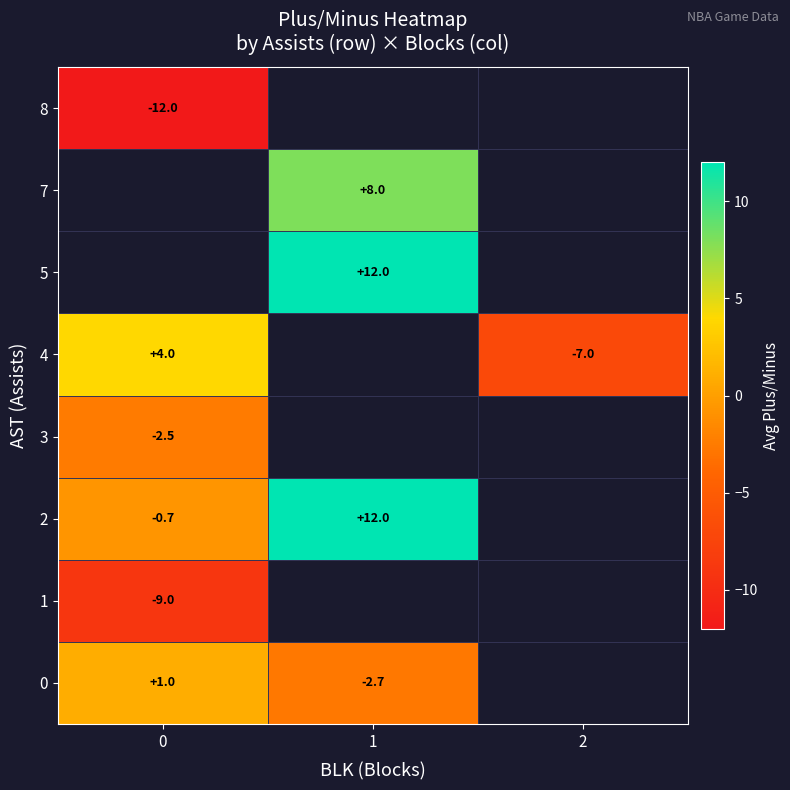

Is it true that 1 equals -9.0 at 0?

True